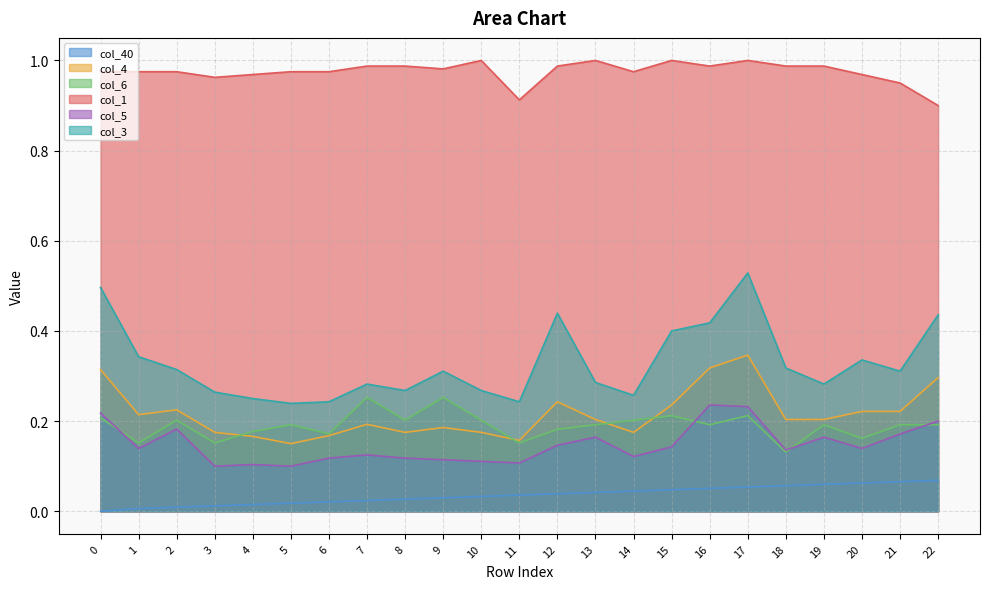

Between 14 and 2, which is larger?

14